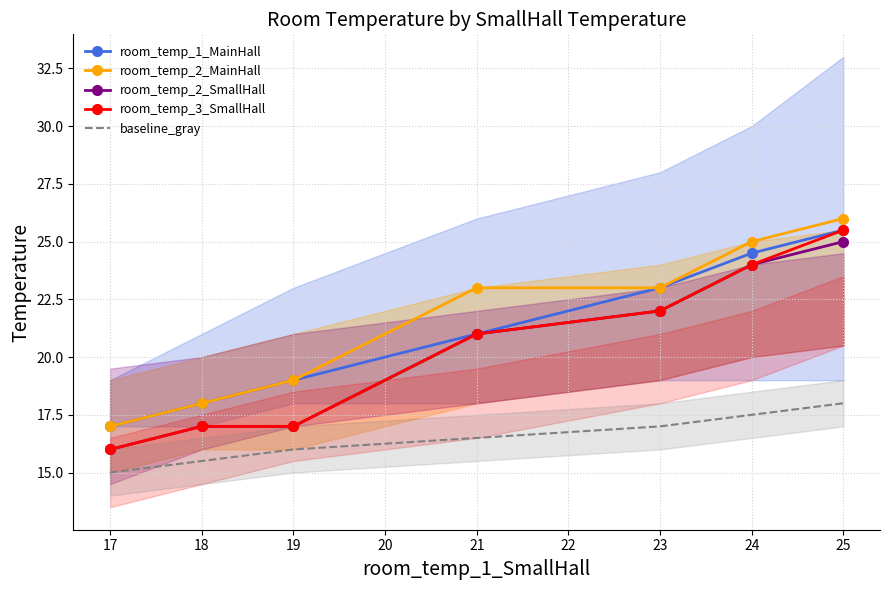

List the labels in order of baseline_gray value, largest first.

25, 24, 23, 21, 19, 18, 17